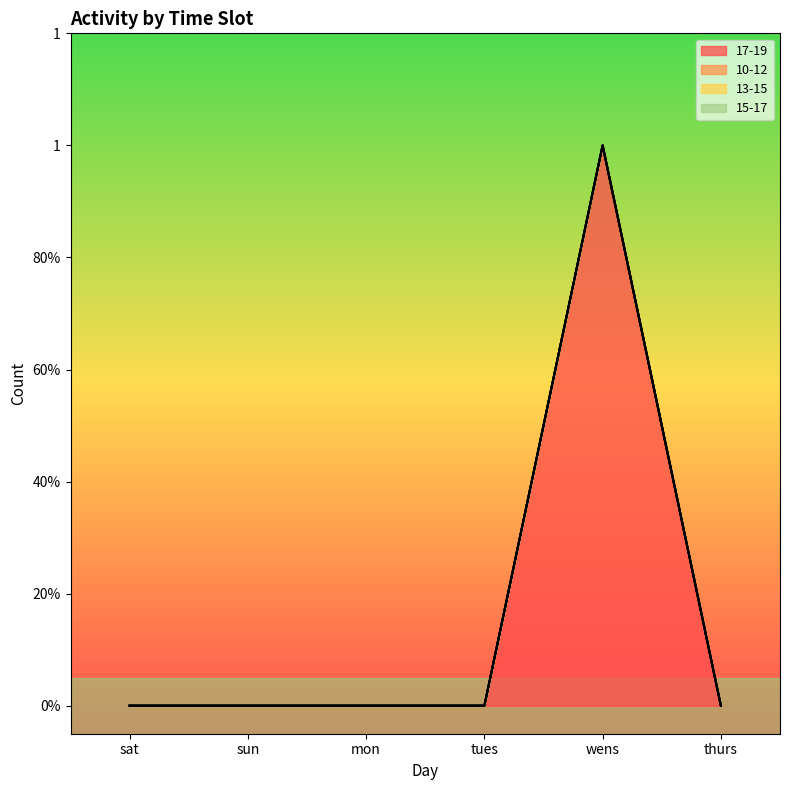

Is the value of 10-12 at thurs greater than the value of 15-17 at mon?

No